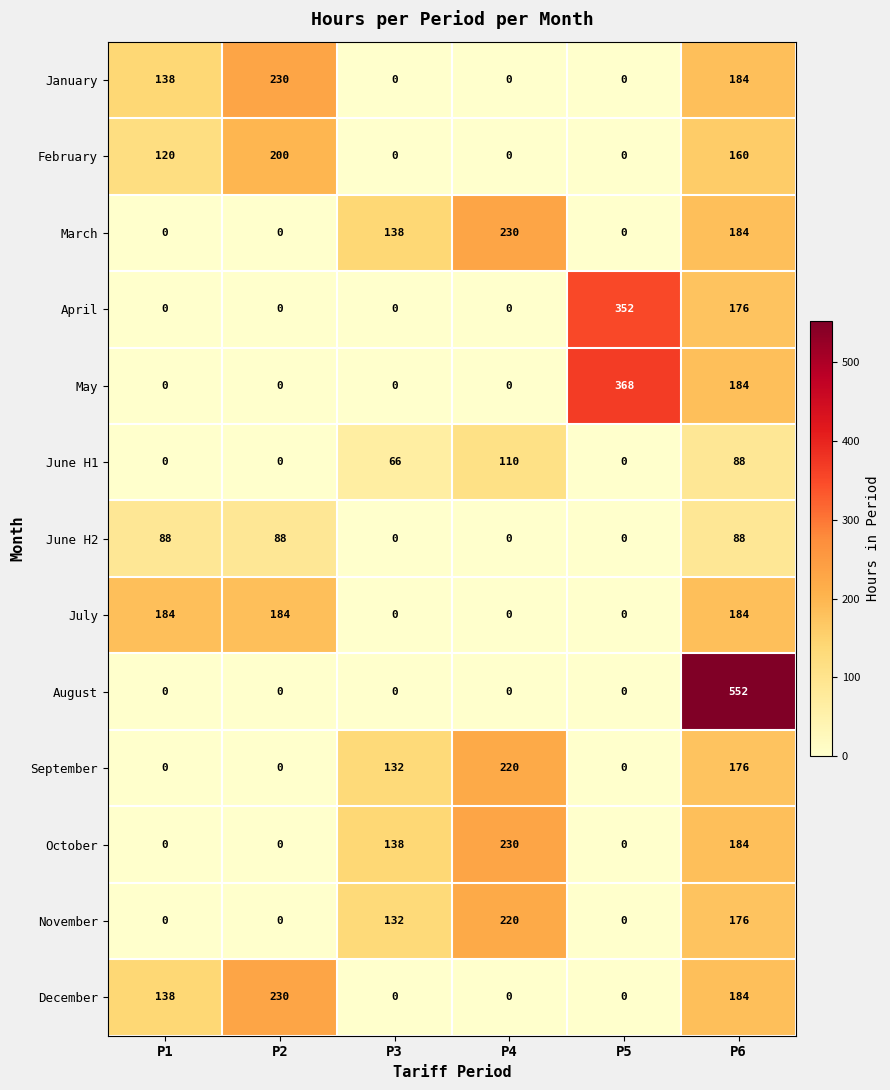

Between P3 and P6, which series saw the biggest shift?

August